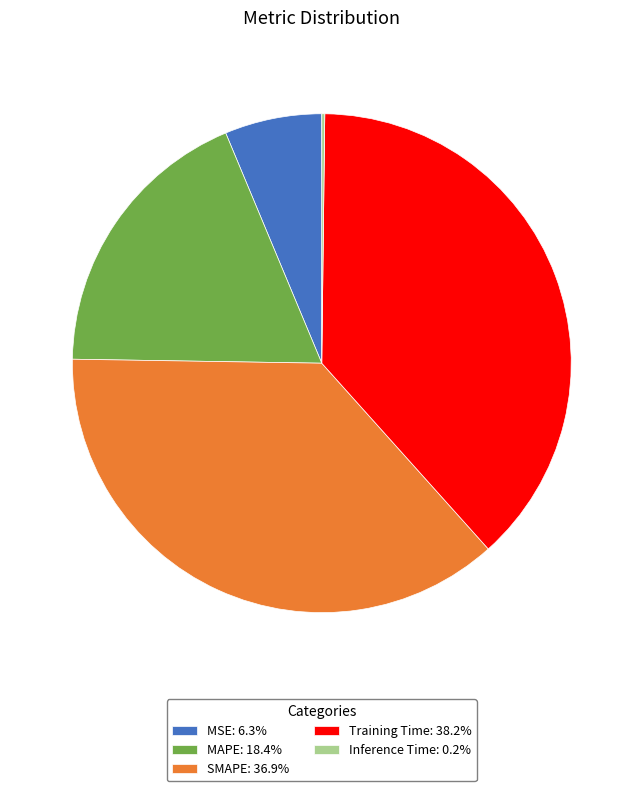

Approximately how many times larger is the value at SMAPE compared to Training Time?

1.0